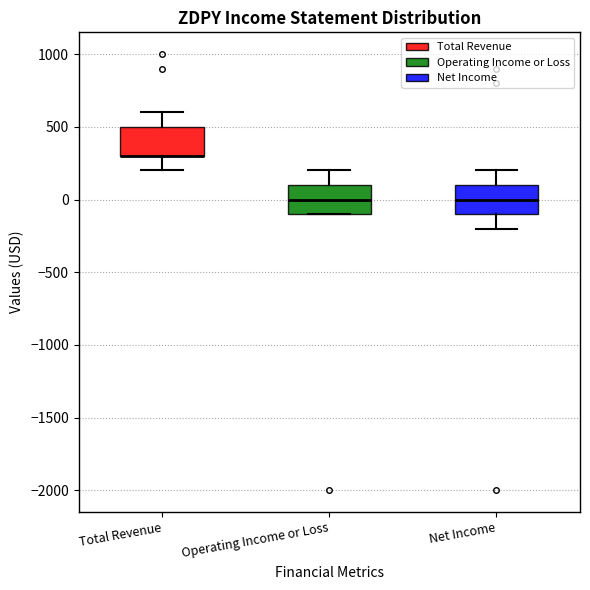

Reading left to right, read every box against the y-axis: the position of its median line, the range the box covers, and the ends of its whiskers. The values are not printed on the chart, so give them approximately, as read against the axis.

Total Revenue: median 300 (drawn on the box's lower edge), box 300 to 500, whiskers 200 to 600
Operating Income or Loss: median 0, box -100 to 100, whiskers -100 to 200
Net Income: median 0, box -100 to 100, whiskers -200 to 200